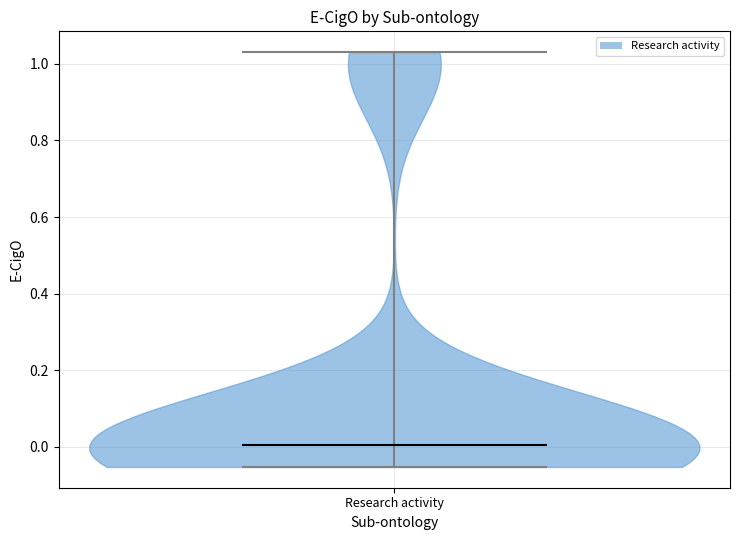

Read this violin plot against the y-axis: where its median line is, and the lowest and highest points the violin reaches. The values are not printed on the chart, so give them approximately, as read against the axis.

median line 0.00, lowest point -0.06, highest point 1.04